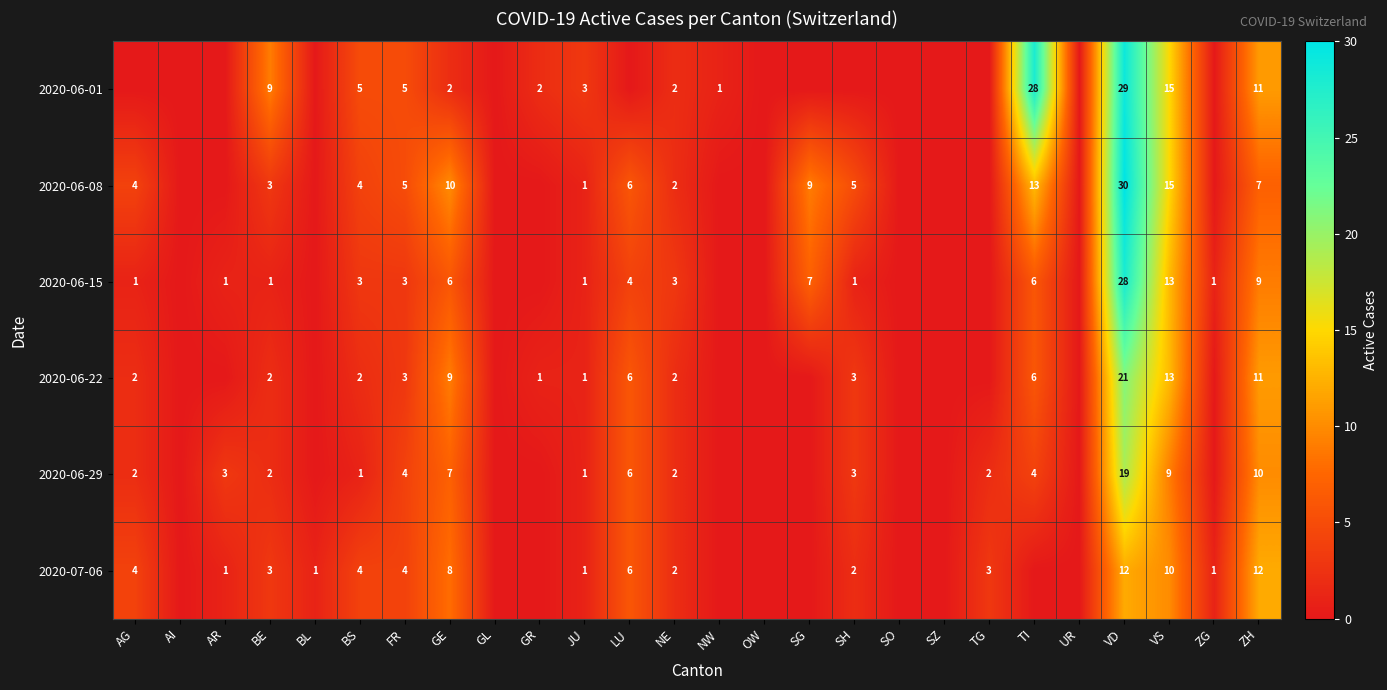

Is it true that 2020-06-29 equals 3 at AR?

True